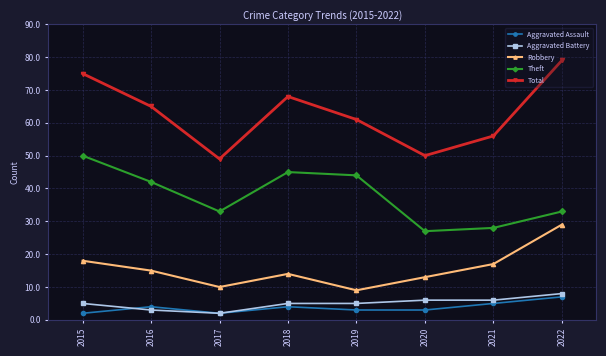

What is the sum of all Theft values?

302